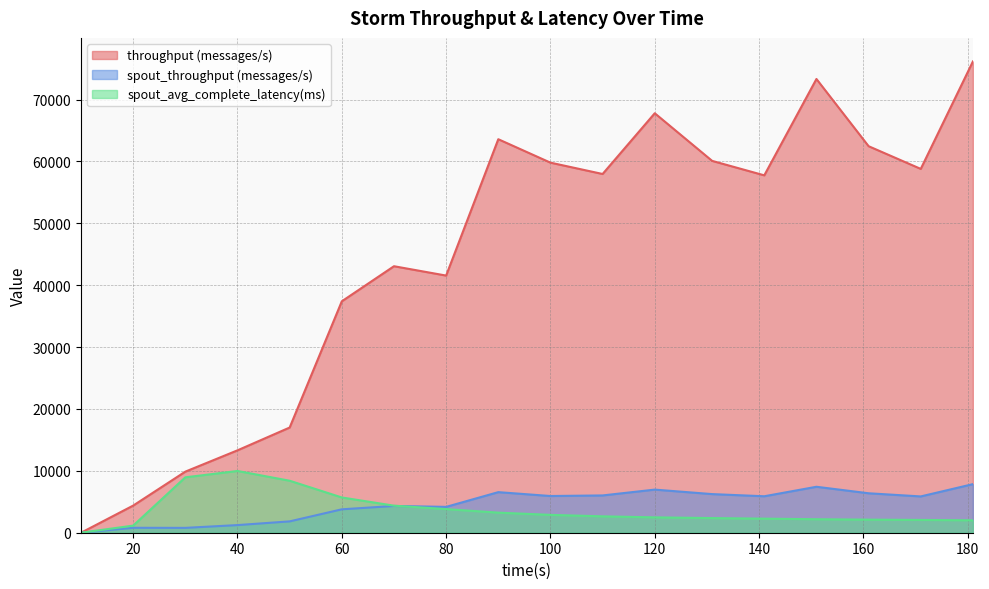

Rank the series by their maximum value, from lowest to highest.

spout_throughput (messages/s), spout_avg_complete_latency(ms), throughput (messages/s)